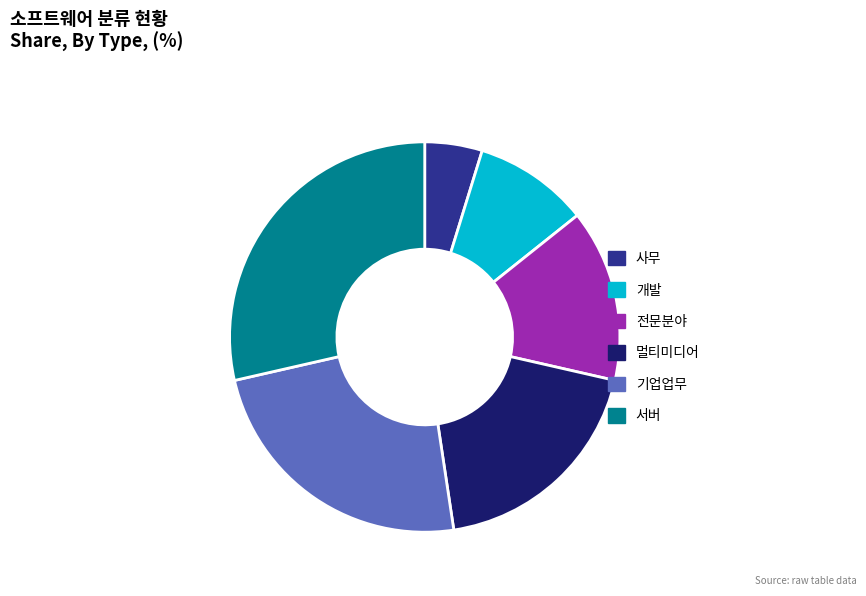

Which slice is the largest?

서버